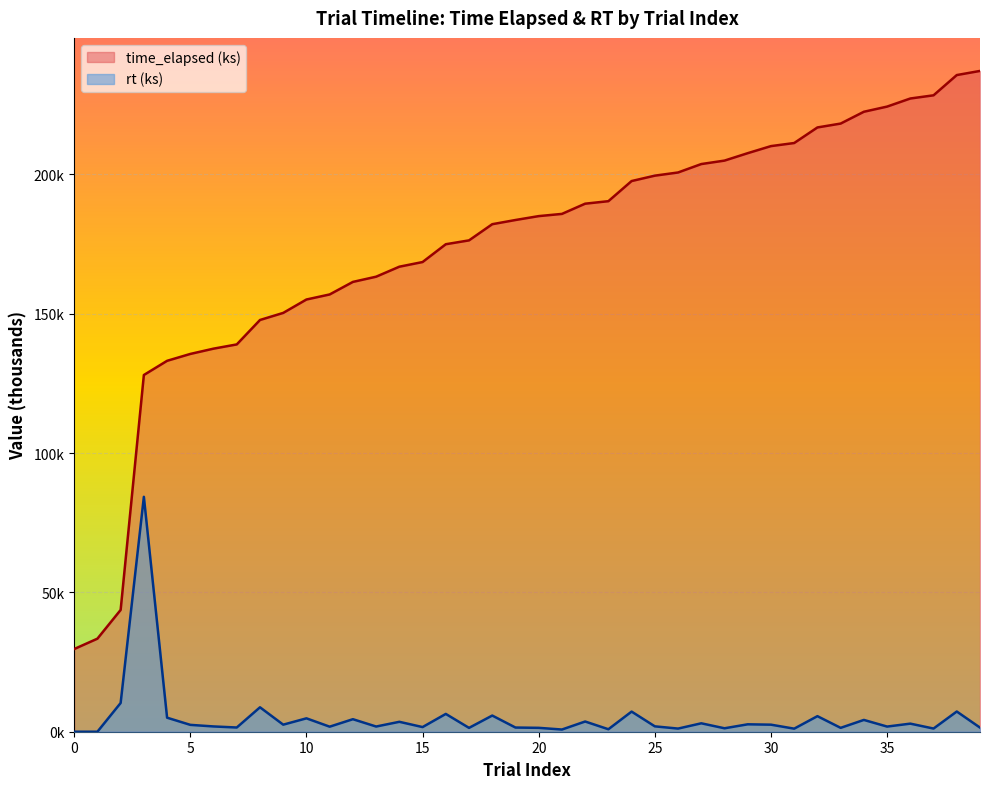

What is the difference between the highest and lowest values at 17?

174.9